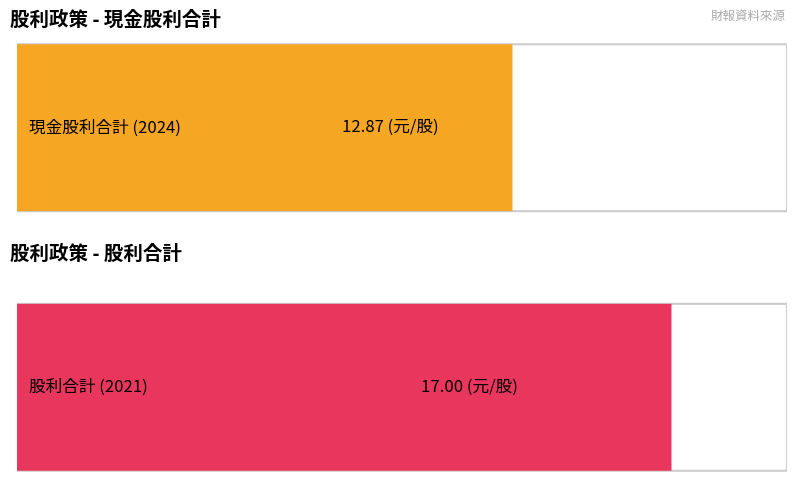

Rank the series by their average value, from highest to lowest.

股利合計, 現金股利合計